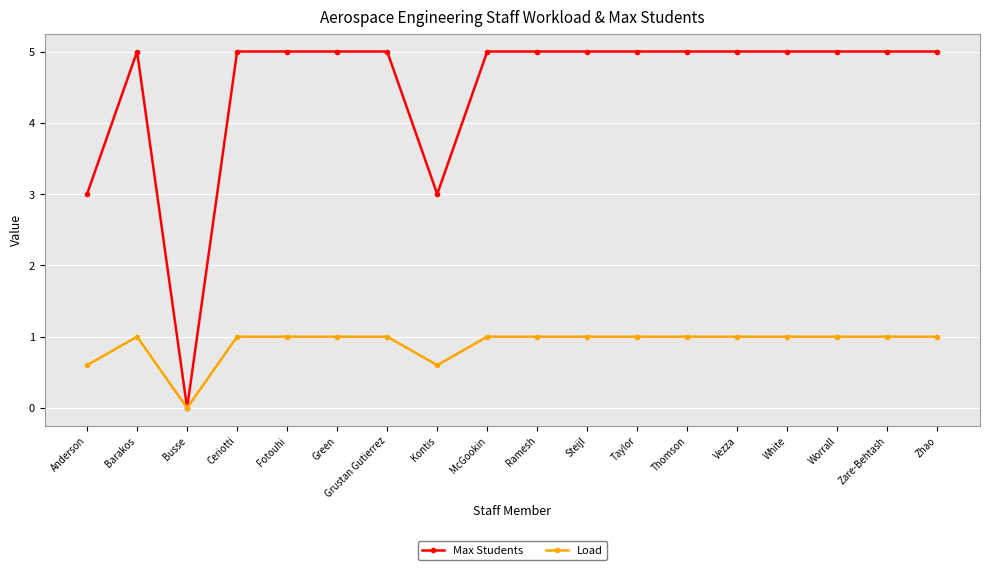

At Barakos, list the series in order from largest to smallest.

Max Students, Load